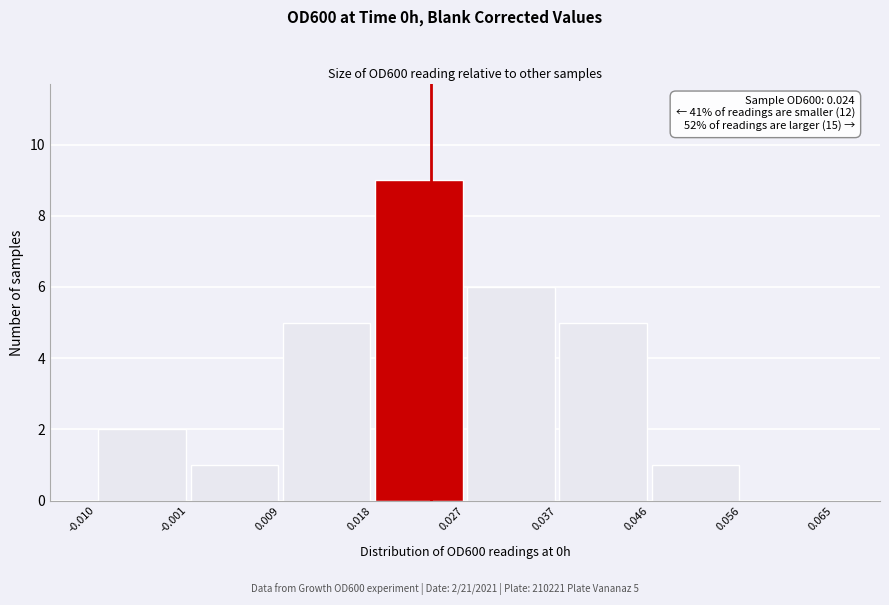

Over which range of the x-axis is the bar tallest?

0.018 to 0.027